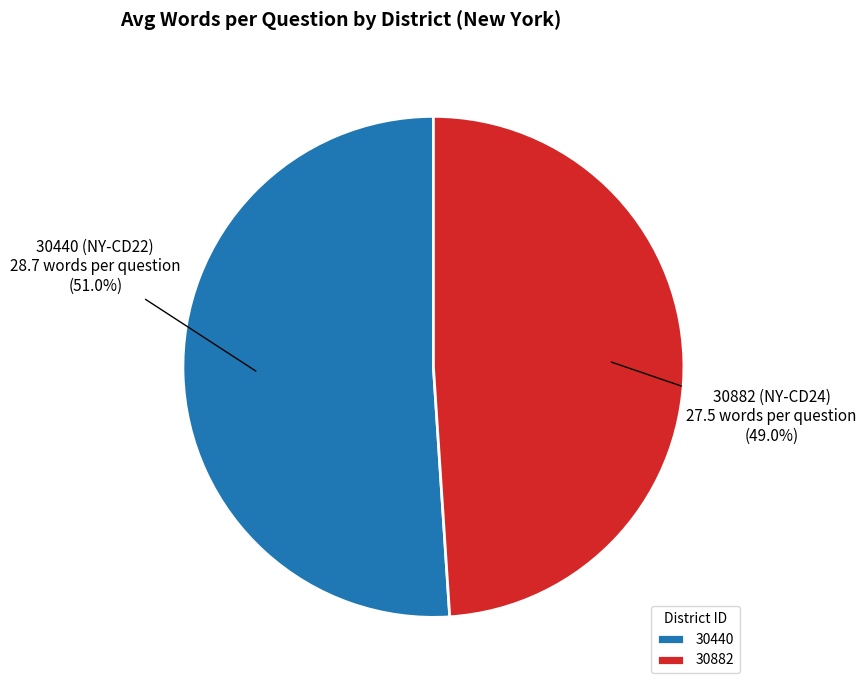

Which category has the smallest portion of the pie?

30882